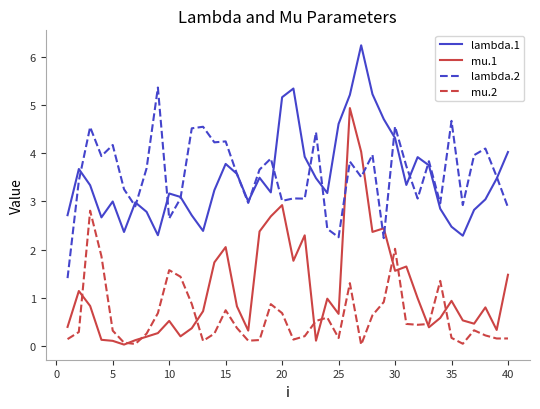

What is the maximum value for lambda.2?

5.4